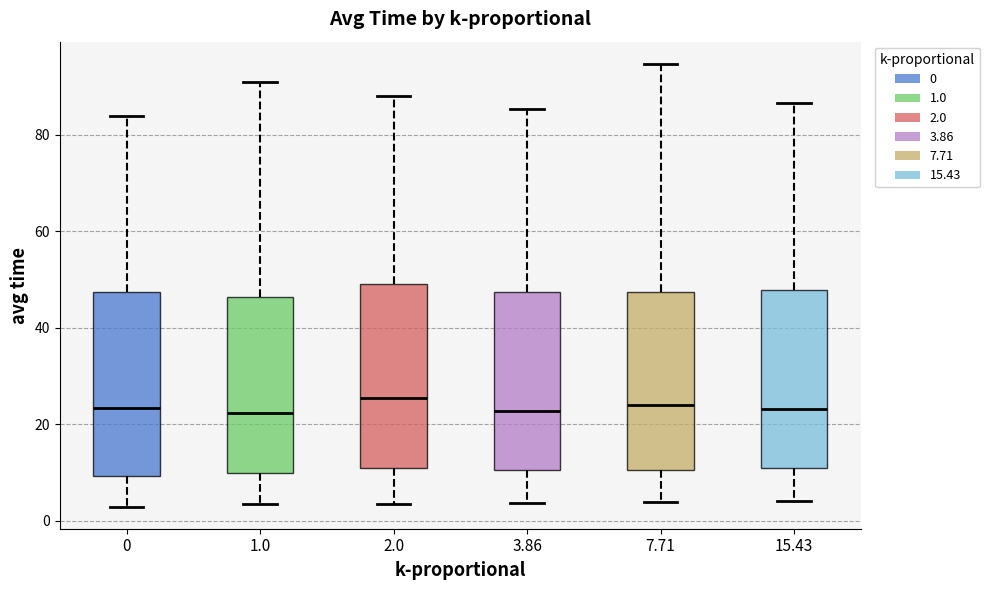

Reading left to right, read every box against the y-axis: the position of its median line, the range the box covers, and the ends of its whiskers. The values are not printed on the chart, so give them approximately, as read against the axis.

0: median 24, box 10 to 48, whiskers 2 to 84
1.0: median 22, box 10 to 46, whiskers 4 to 90
2.0: median 26, box 10 to 50, whiskers 4 to 88
3.86: median 22, box 10 to 48, whiskers 4 to 86
7.71: median 24, box 10 to 48, whiskers 4 to 94
15.43: median 24, box 10 to 48, whiskers 4 to 86